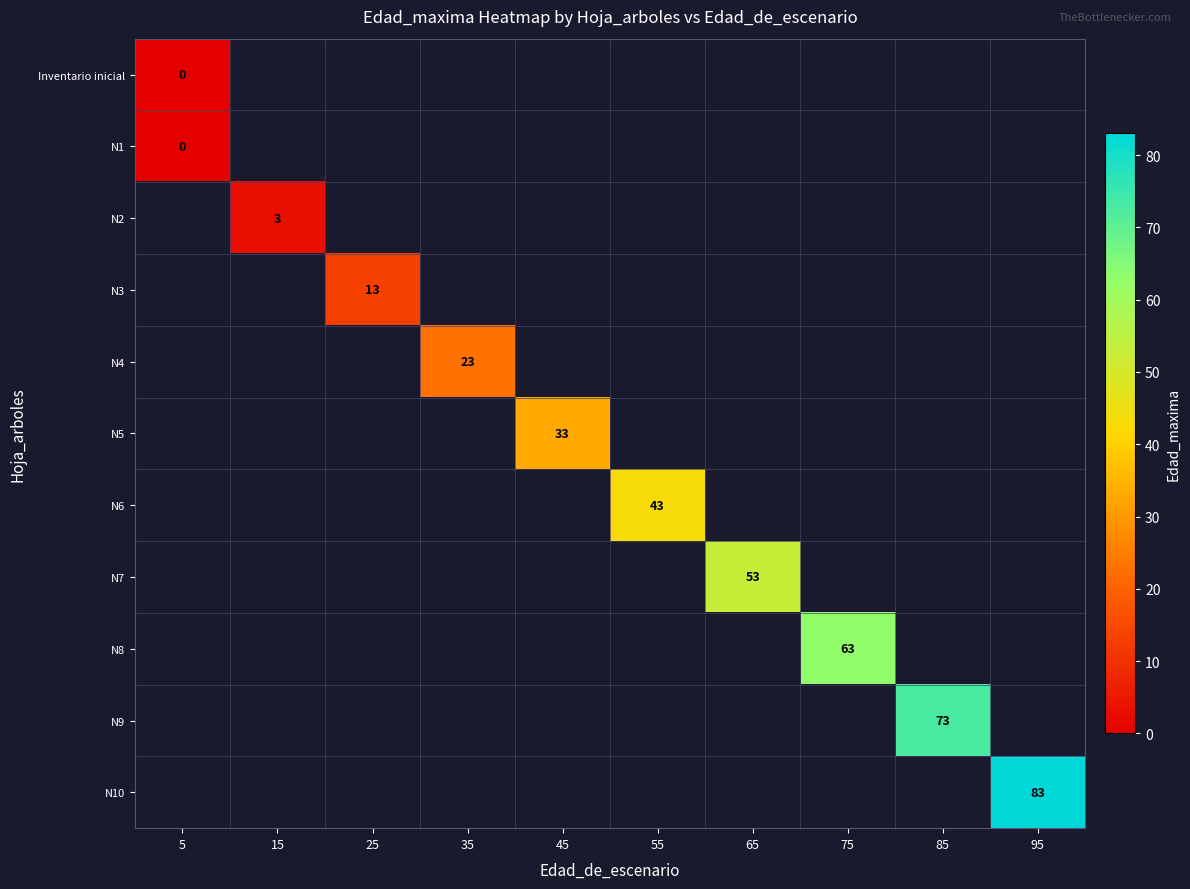

The value of N8 at 75 is 21. True or false?

False